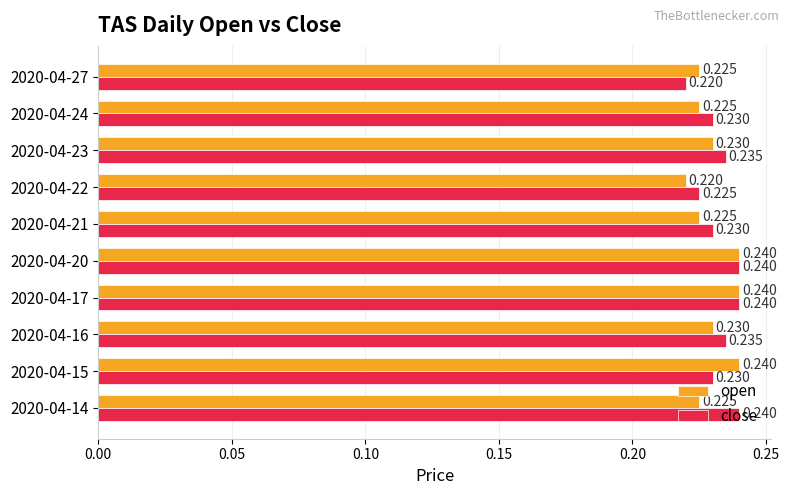

Which series changed the most between 2020-04-21 and 2020-04-27?

close